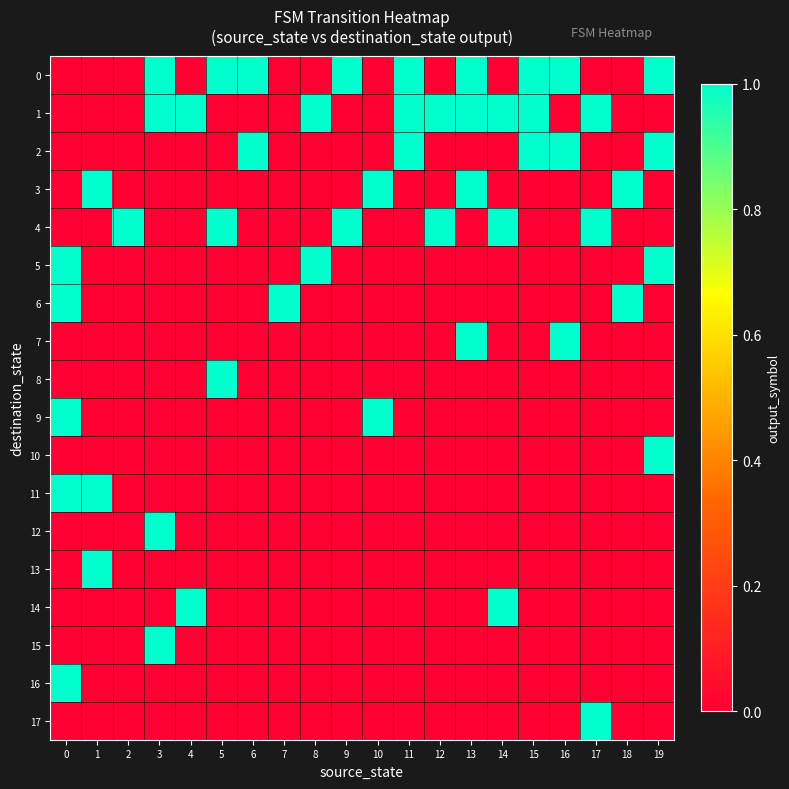

Reading right to left, extract all data points from this chart.

0: 19=1	18=0	17=0	16=1	15=1	14=0	13=1	12=0	11=1	10=0	9=1	8=0	7=0	6=1	5=1	4=0	3=1	2=0	1=0	0=0
1: 19=0	18=0	17=1	16=0	15=1	14=1	13=1	12=1	11=1	10=0	9=0	8=1	7=0	6=0	5=0	4=1	3=1	2=0	1=0	0=0
2: 19=1	18=0	17=0	16=1	15=1	14=0	13=0	12=0	11=1	10=0	9=0	8=0	7=0	6=1	5=0	4=0	3=0	2=0	1=0	0=0
3: 19=0	18=1	17=0	16=0	15=0	14=0	13=1	12=0	11=0	10=1	9=0	8=0	7=0	6=0	5=0	4=0	3=0	2=0	1=1	0=0
4: 19=0	18=0	17=1	16=0	15=0	14=1	13=0	12=1	11=0	10=0	9=1	8=0	7=0	6=0	5=1	4=0	3=0	2=1	1=0	0=0
5: 19=1	18=0	17=0	16=0	15=0	14=0	13=0	12=0	11=0	10=0	9=0	8=1	7=0	6=0	5=0	4=0	3=0	2=0	1=0	0=1
6: 19=0	18=1	17=0	16=0	15=0	14=0	13=0	12=0	11=0	10=0	9=0	8=0	7=1	6=0	5=0	4=0	3=0	2=0	1=0	0=1
7: 19=0	18=0	17=0	16=1	15=0	14=0	13=1	12=0	11=0	10=0	9=0	8=0	7=0	6=0	5=0	4=0	3=0	2=0	1=0	0=0
8: 19=0	18=0	17=0	16=0	15=0	14=0	13=0	12=0	11=0	10=0	9=0	8=0	7=0	6=0	5=1	4=0	3=0	2=0	1=0	0=0
9: 19=0	18=0	17=0	16=0	15=0	14=0	13=0	12=0	11=0	10=1	9=0	8=0	7=0	6=0	5=0	4=0	3=0	2=0	1=0	0=1
10: 19=1	18=0	17=0	16=0	15=0	14=0	13=0	12=0	11=0	10=0	9=0	8=0	7=0	6=0	5=0	4=0	3=0	2=0	1=0	0=0
11: 19=0	18=0	17=0	16=0	15=0	14=0	13=0	12=0	11=0	10=0	9=0	8=0	7=0	6=0	5=0	4=0	3=0	2=0	1=1	0=1
12: 19=0	18=0	17=0	16=0	15=0	14=0	13=0	12=0	11=0	10=0	9=0	8=0	7=0	6=0	5=0	4=0	3=1	2=0	1=0	0=0
13: 19=0	18=0	17=0	16=0	15=0	14=0	13=0	12=0	11=0	10=0	9=0	8=0	7=0	6=0	5=0	4=0	3=0	2=0	1=1	0=0
14: 19=0	18=0	17=0	16=0	15=0	14=1	13=0	12=0	11=0	10=0	9=0	8=0	7=0	6=0	5=0	4=1	3=0	2=0	1=0	0=0
15: 19=0	18=0	17=0	16=0	15=0	14=0	13=0	12=0	11=0	10=0	9=0	8=0	7=0	6=0	5=0	4=0	3=1	2=0	1=0	0=0
16: 19=0	18=0	17=0	16=0	15=0	14=0	13=0	12=0	11=0	10=0	9=0	8=0	7=0	6=0	5=0	4=0	3=0	2=0	1=0	0=1
17: 19=0	18=0	17=1	16=0	15=0	14=0	13=0	12=0	11=0	10=0	9=0	8=0	7=0	6=0	5=0	4=0	3=0	2=0	1=0	0=0